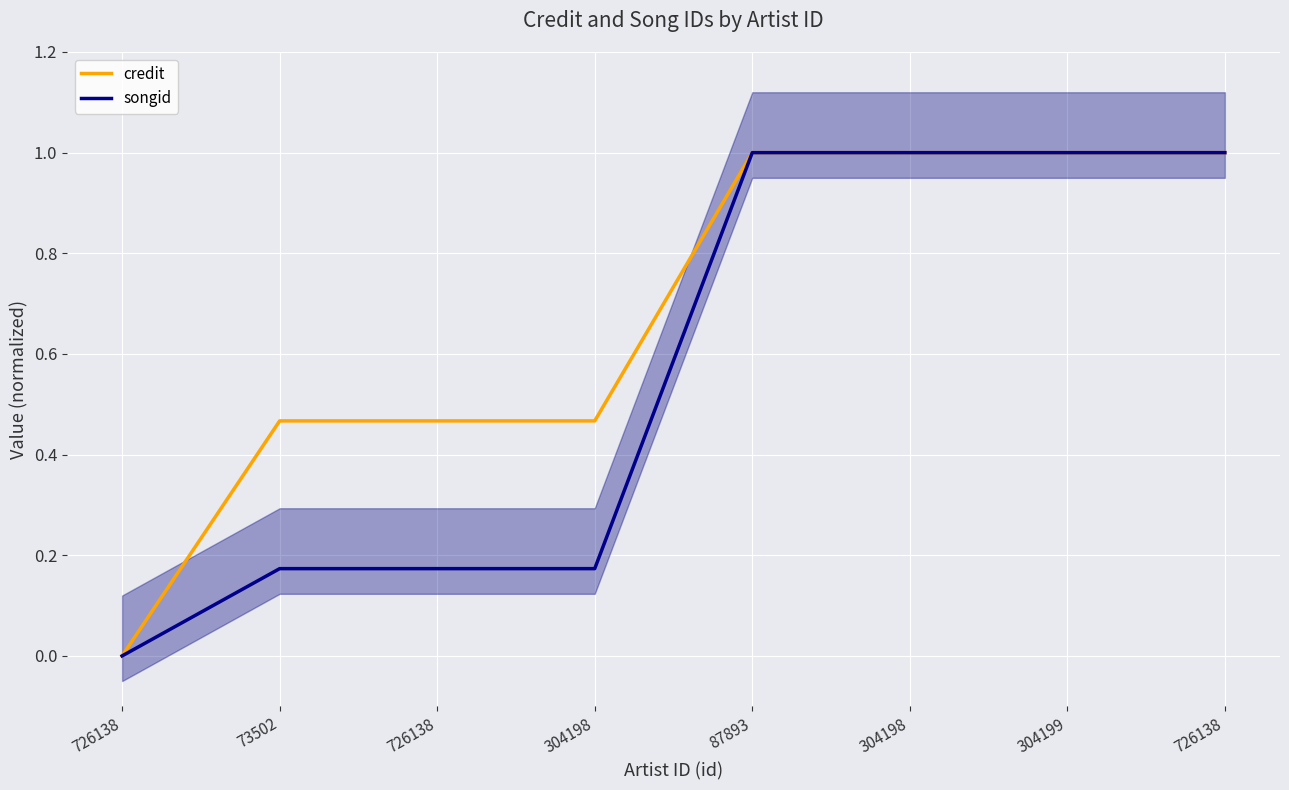

List the series in order of their overall mean, highest first.

credit, songid